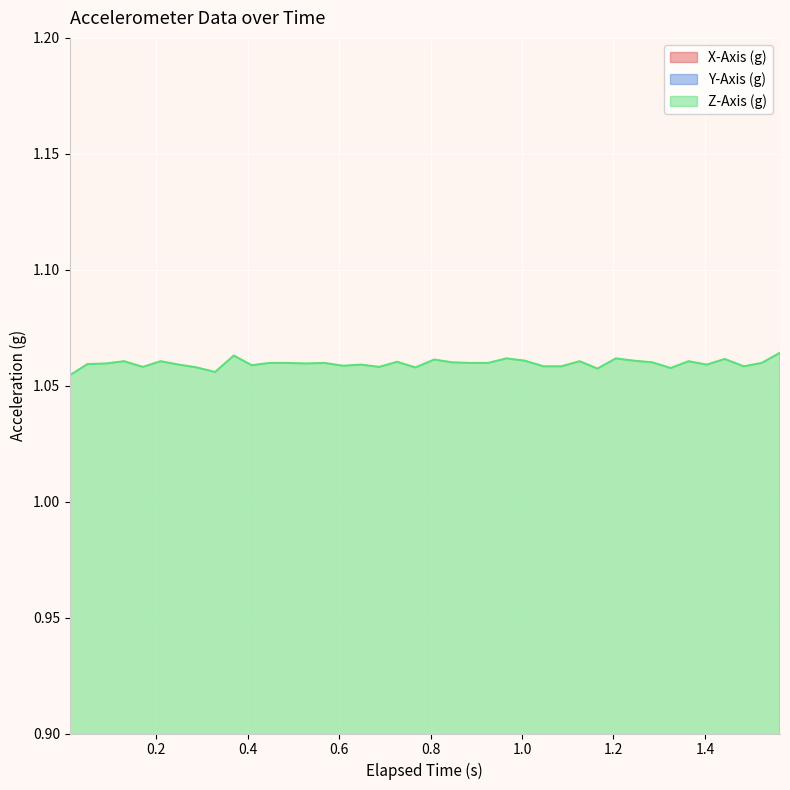

Which category has the lowest value across all series?

1.4